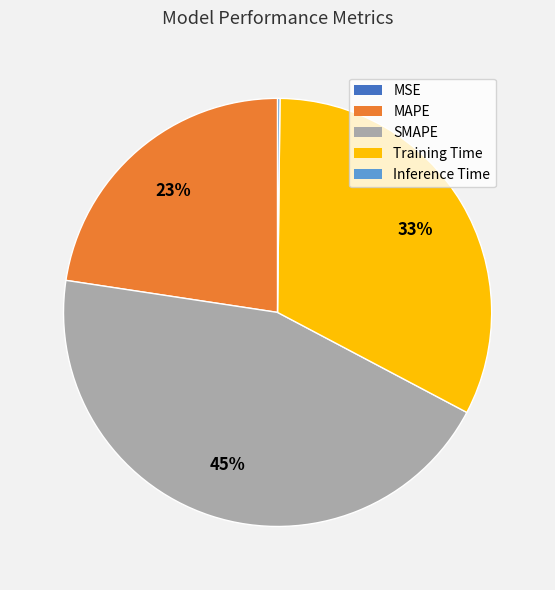

True or false: MAPE accounts for 9% of the total.

False